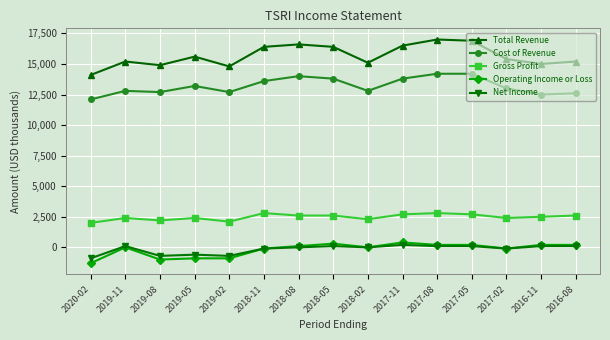

What is the sum of the Cost of Revenue values at 2020-02 and 2018-05?

25900